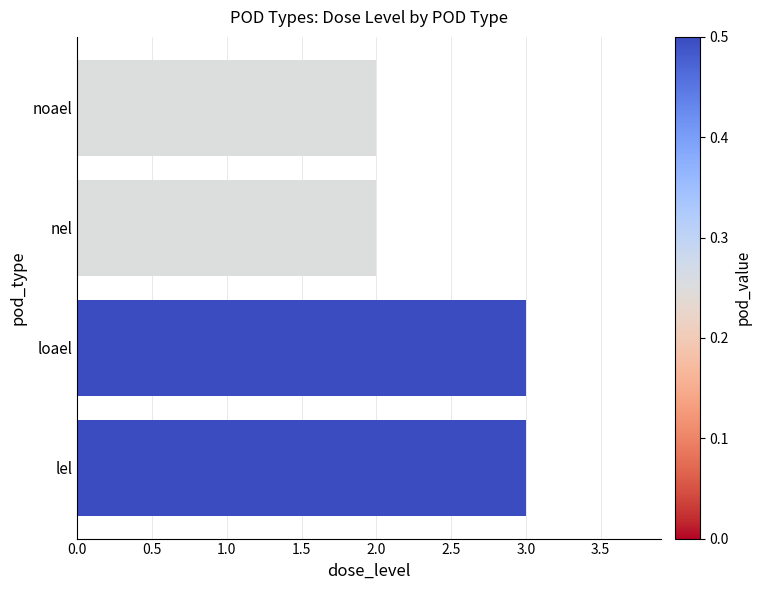

What is the difference between the maximum and minimum values?

1